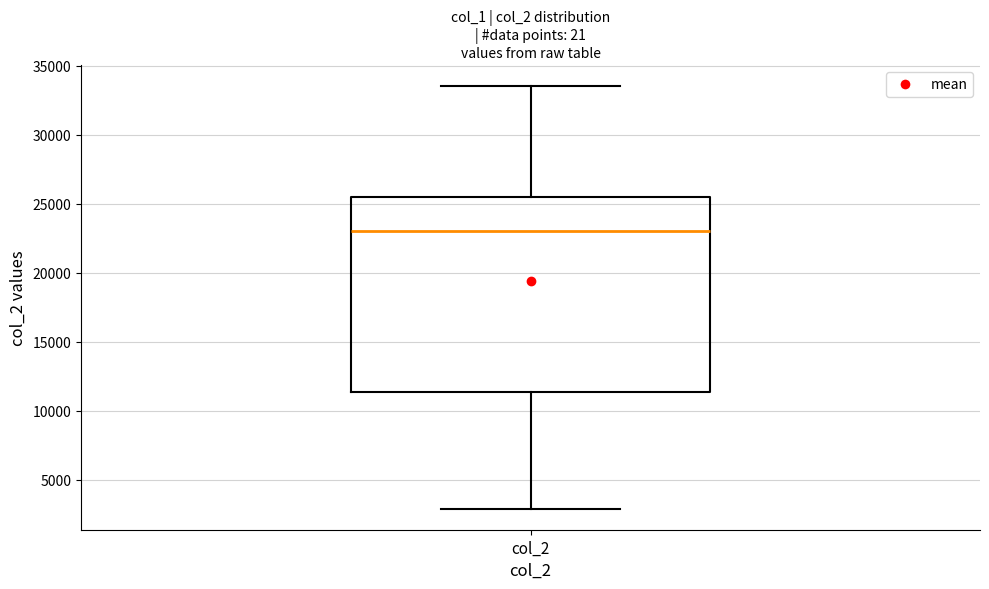

Read this box plot against the y-axis: the position of the median line, the range covered by the box, and the ends of both whiskers. The values are not printed on the chart, so give them approximately, as read against the axis.

median 23000, box 11500 to 25500, whiskers 3000 to 33500